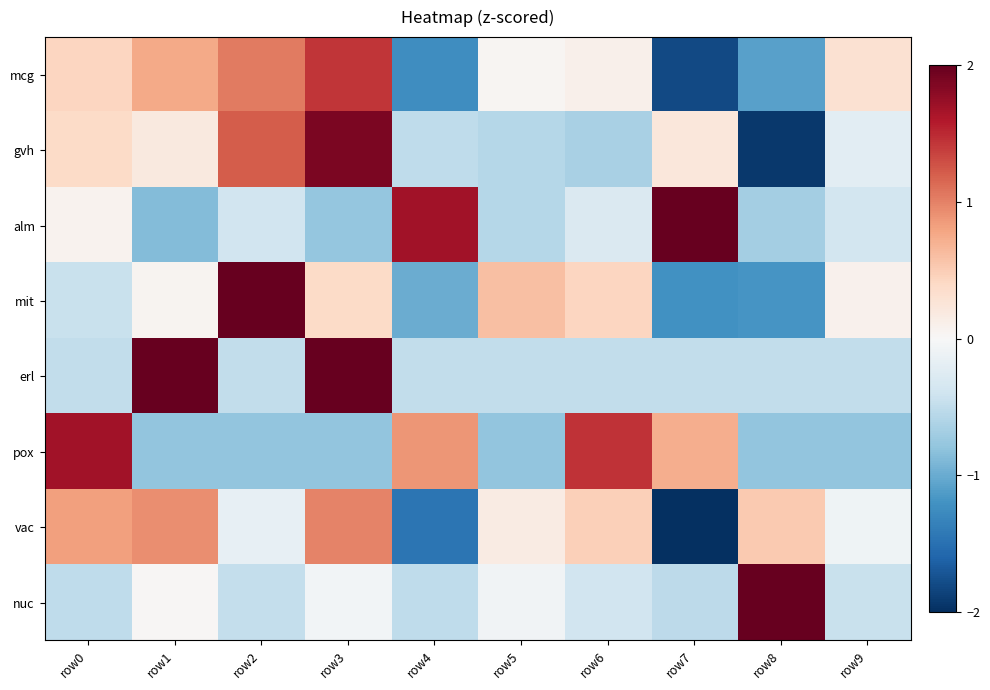

List the series in order of their peak value, lowest first.

vac, mcg, pox, gvh, erl, alm, mit, nuc